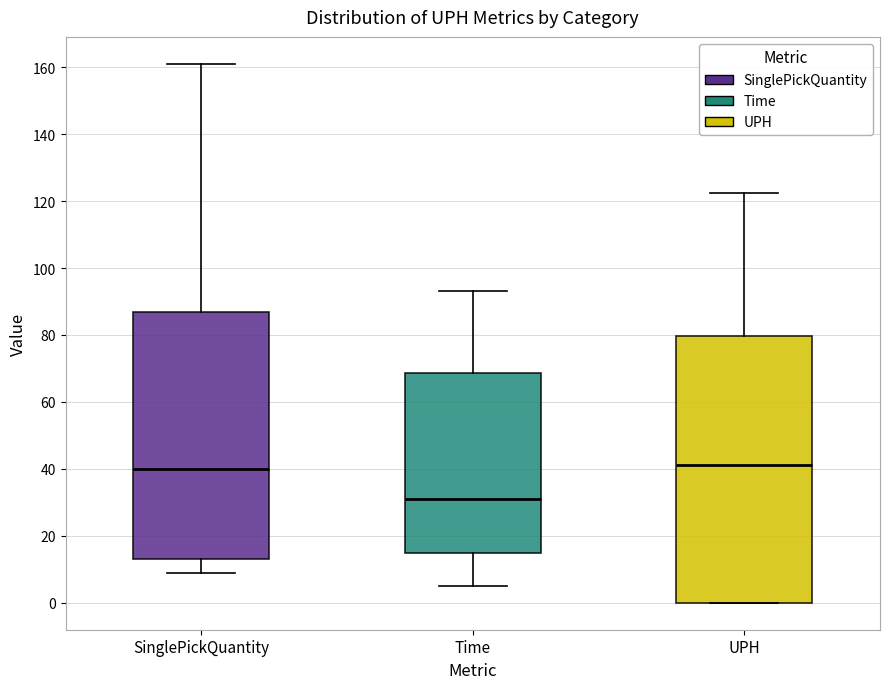

Reading left to right, transcribe this box plot: for each box, give where its median line is, the range the box spans, and where its two whiskers end, as read against the y-axis. The values are not printed on the chart, so give them approximately, as read against the axis.

SinglePickQuantity: median 40, box 14 to 88, whiskers 10 to 162
Time: median 32, box 16 to 68, whiskers 6 to 94
UPH: median 42, box 0 to 80, whiskers 0 to 122